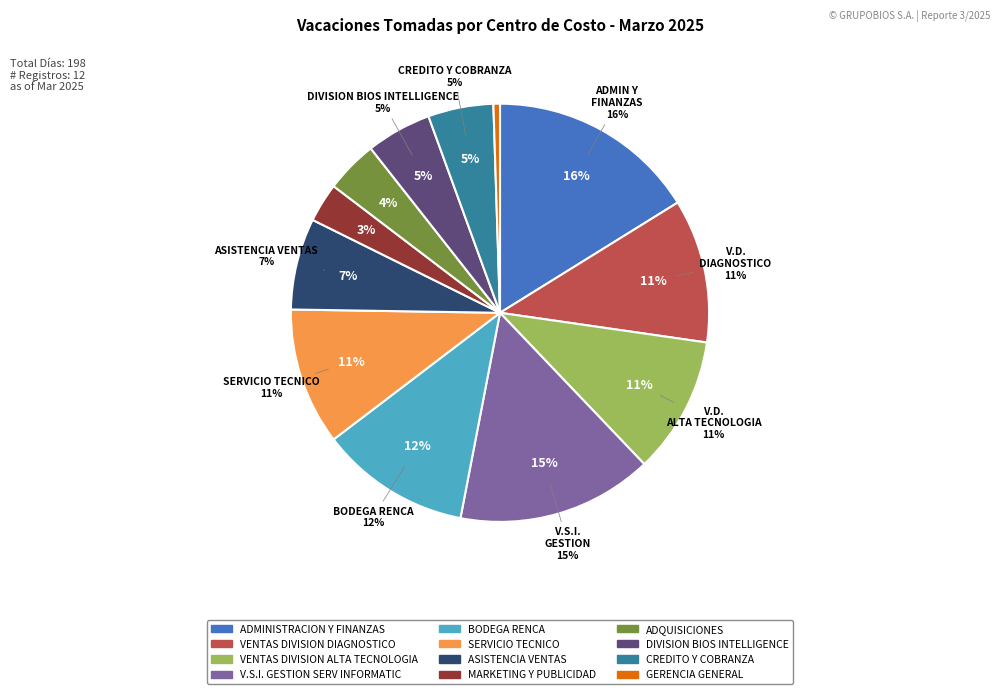

Is there any slice that represents more than half of the pie?

No